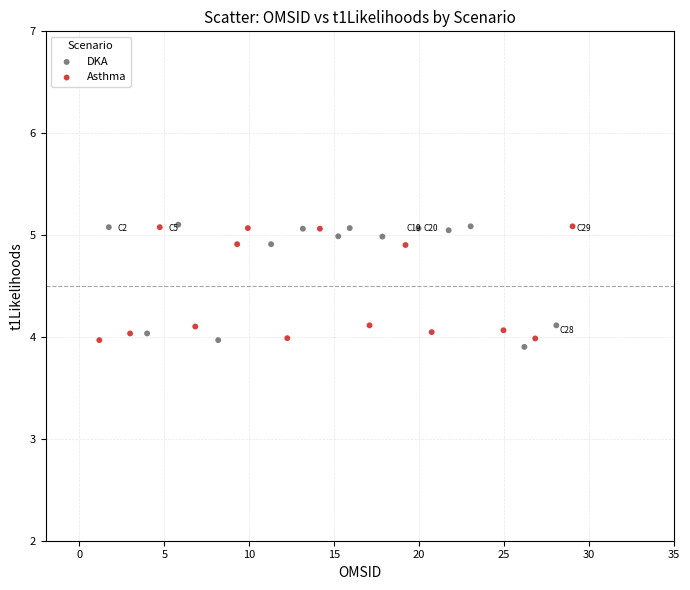

What are all the series names shown in the legend?

DKA, Asthma